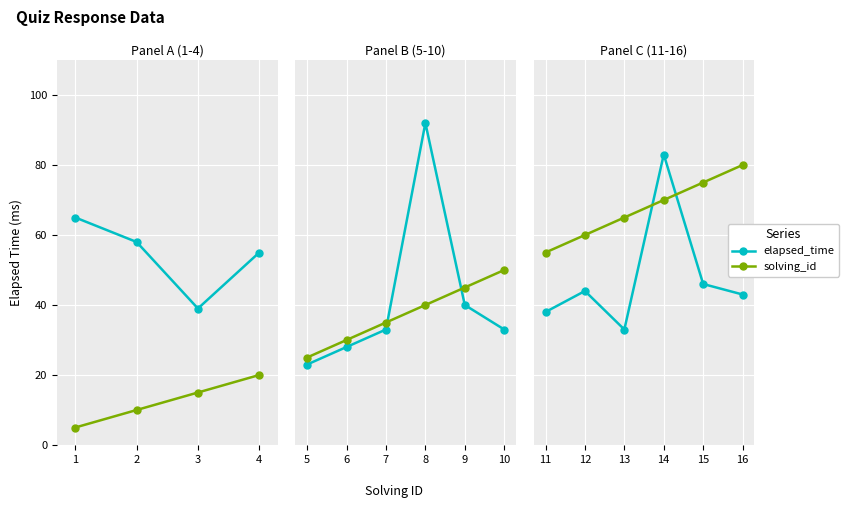

Does the chart display data point markers on the line(s)?

Yes